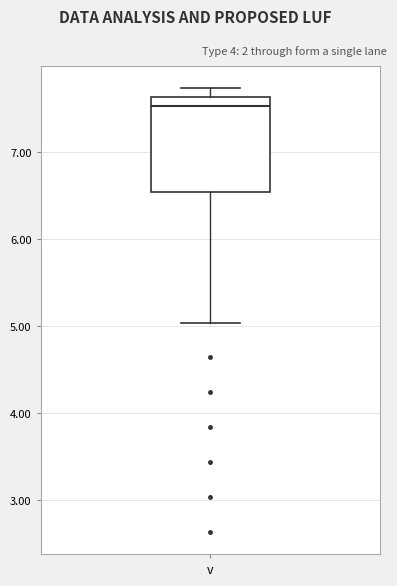

Where is the lower edge of the box for v on the y-axis? The values are not printed on the chart, so give them approximately, as read against the axis.

6.5